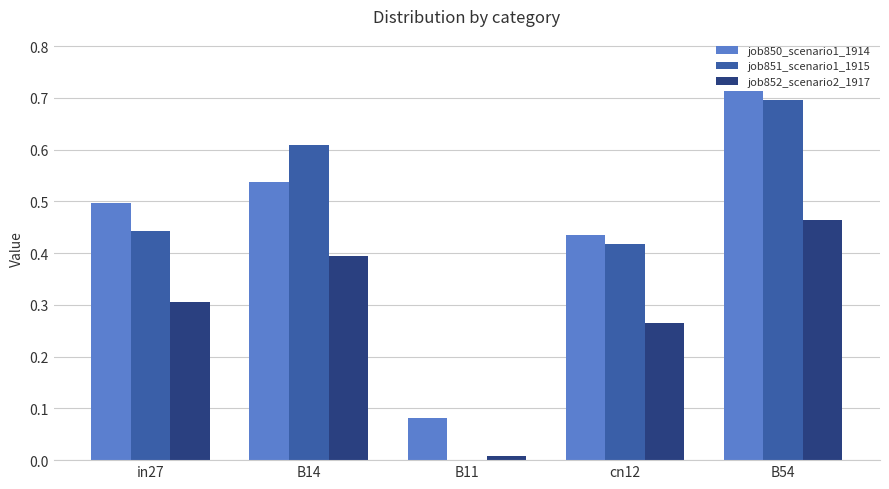

Which series has the largest total across all categories?

job850_scenario1_1914